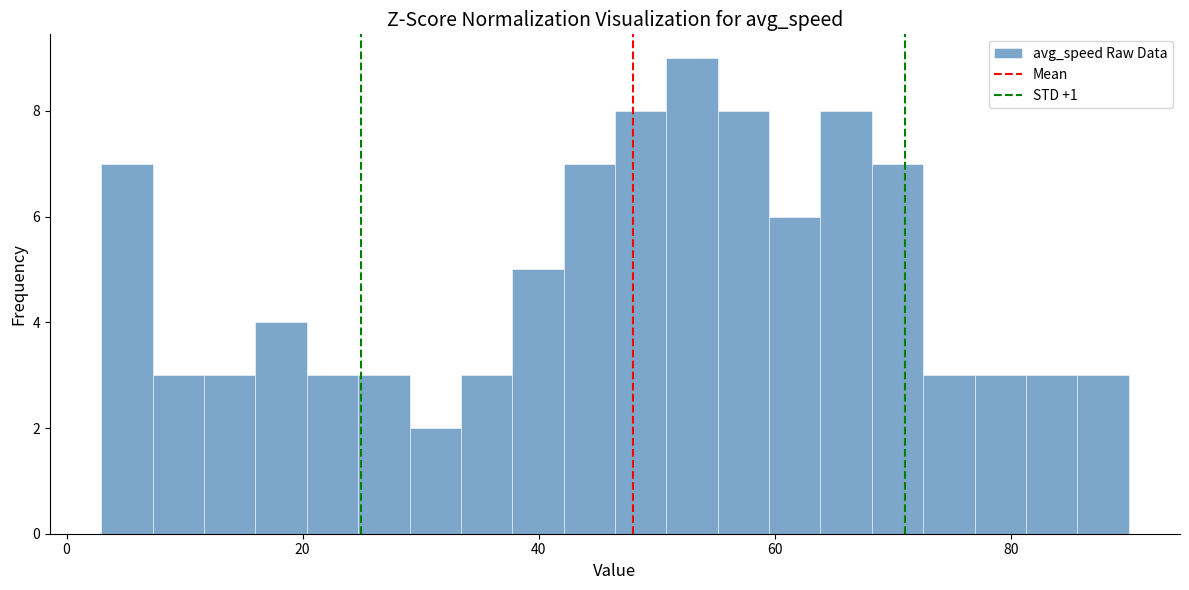

Read against the x-axis, roughly where is the centre of the tallest bar?

54